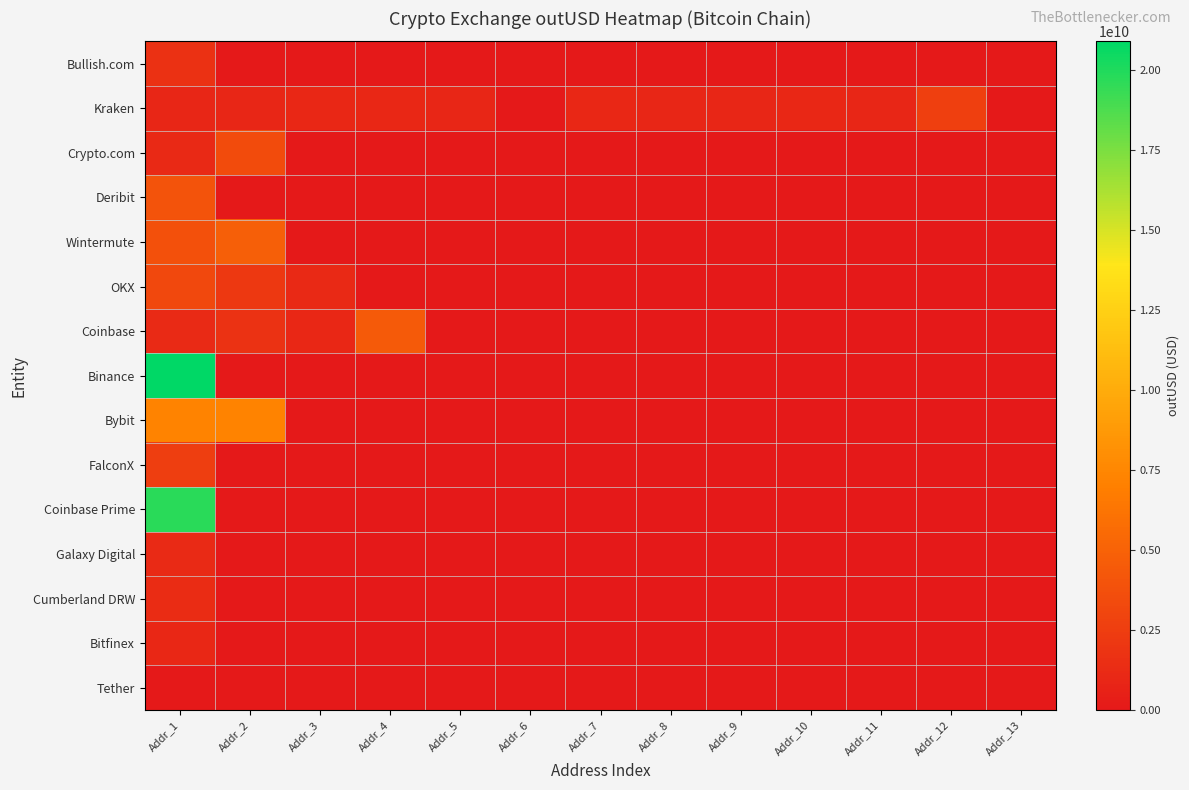

What is the spread (max minus min) of values at Addr_2?

7197285241.5